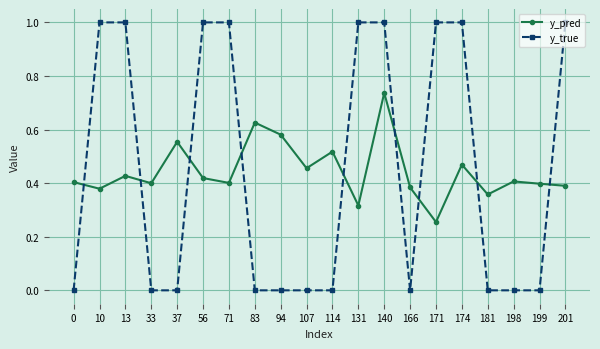

Is the value of y_pred at 83 greater than the value of y_true at 174?

No